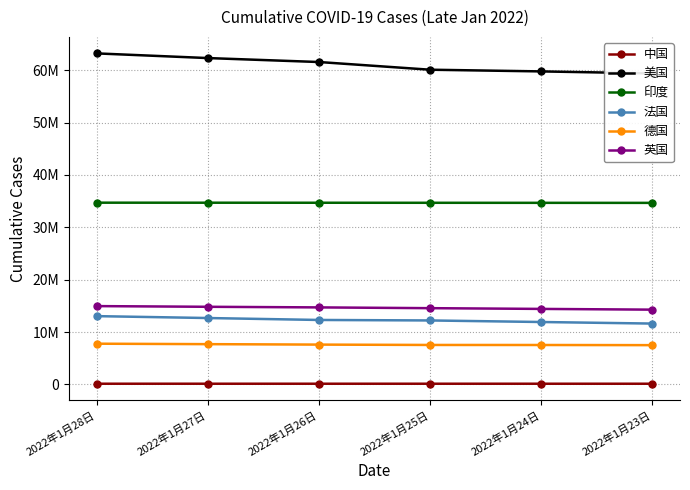

Does the chart have visible grid lines?

Yes